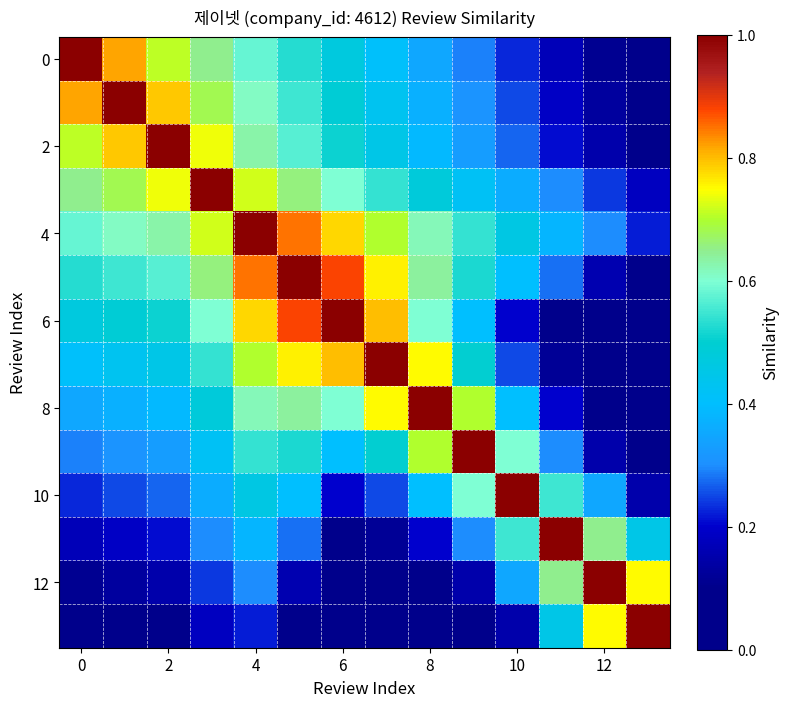

Which label corresponds to the smallest value in the chart?

13